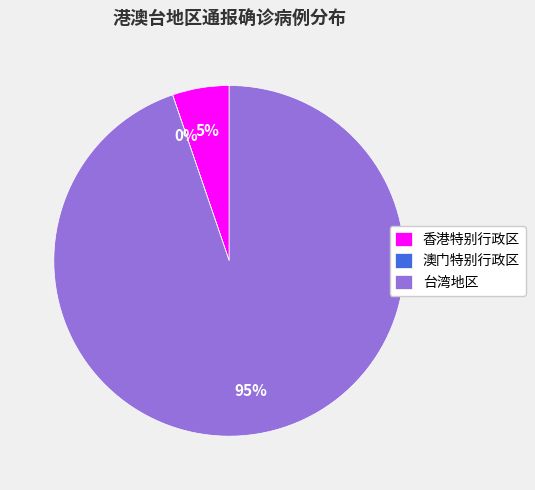

To the nearest percent, what is the average slice percentage?

33%